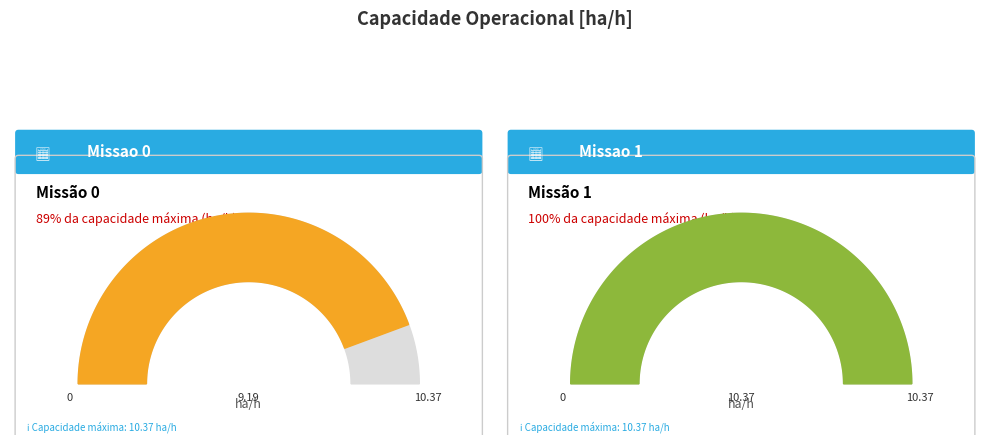

Rank the categories by value from highest to lowest.

Missao 1, Missao 0